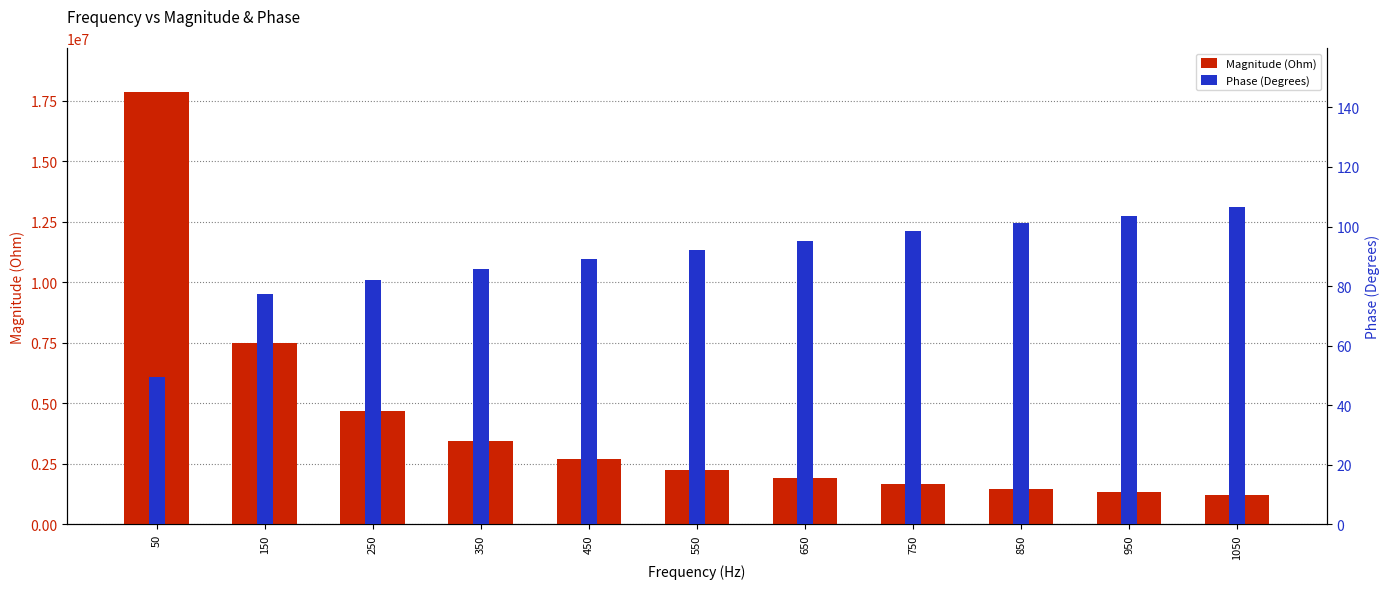

Which series changed the most between 550 and 750?

Magnitude (Ohm)